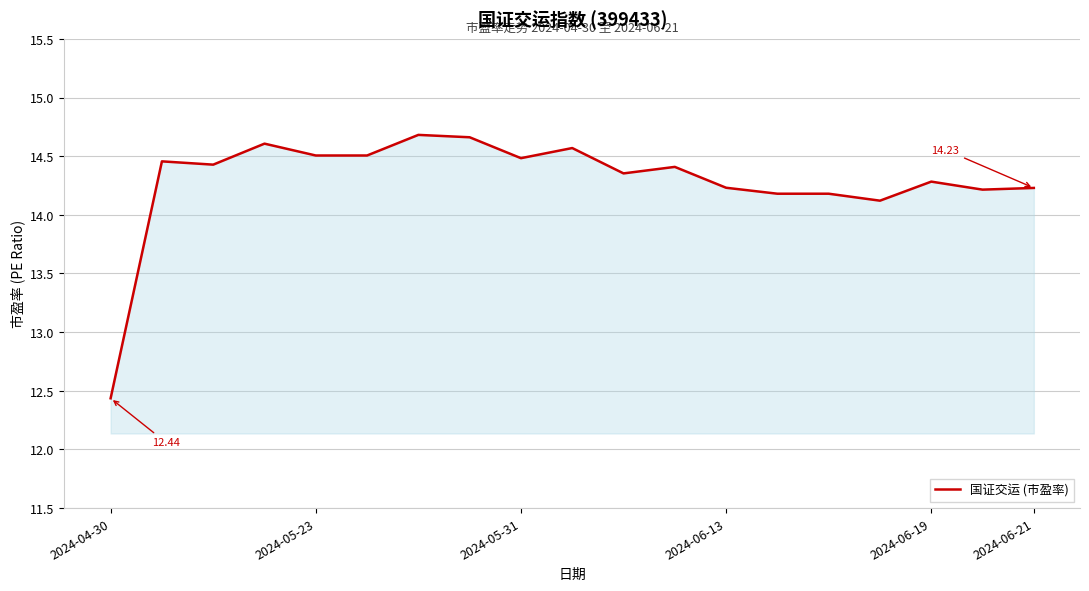

What is the difference between the maximum and minimum values?

2.2